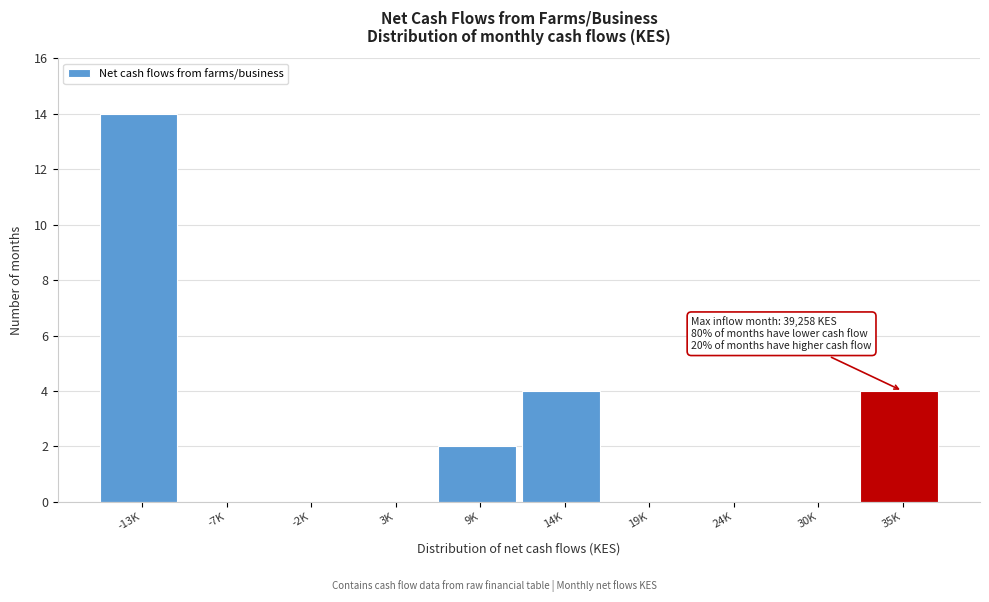

Reading left to right, extract all data points from this chart.

-13K=14	-7K=0	-2K=0	3K=0	9K=2	14K=4	19K=0	24K=0	30K=0	35K=4